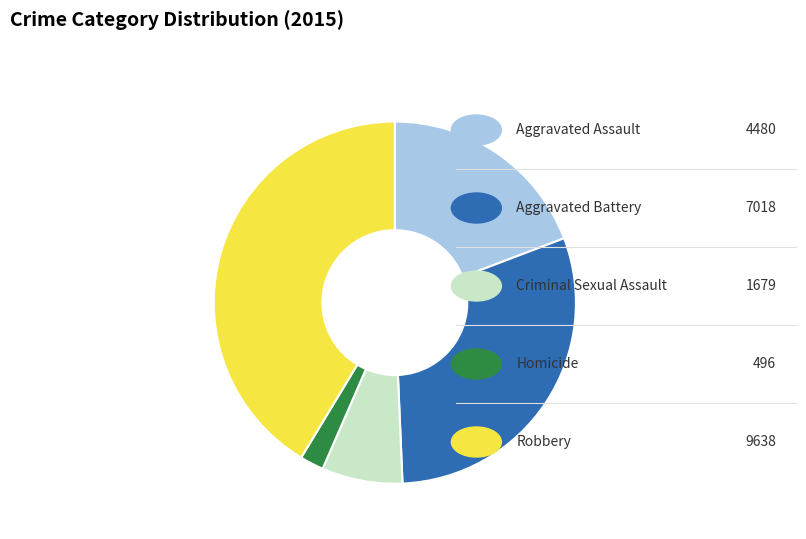

Is there any slice that represents more than half of the pie?

No